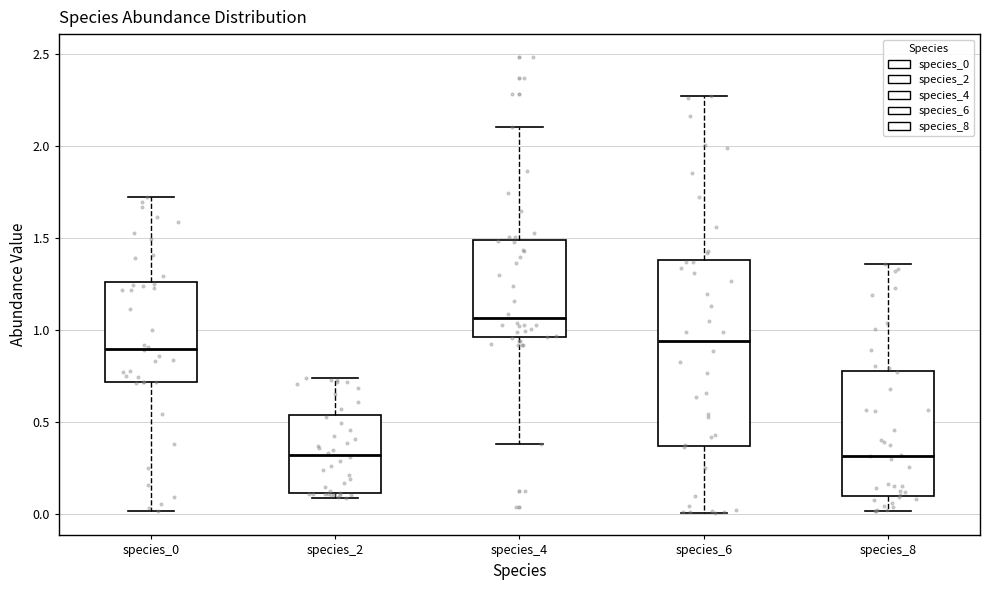

Which box has the highest median line?

species_4